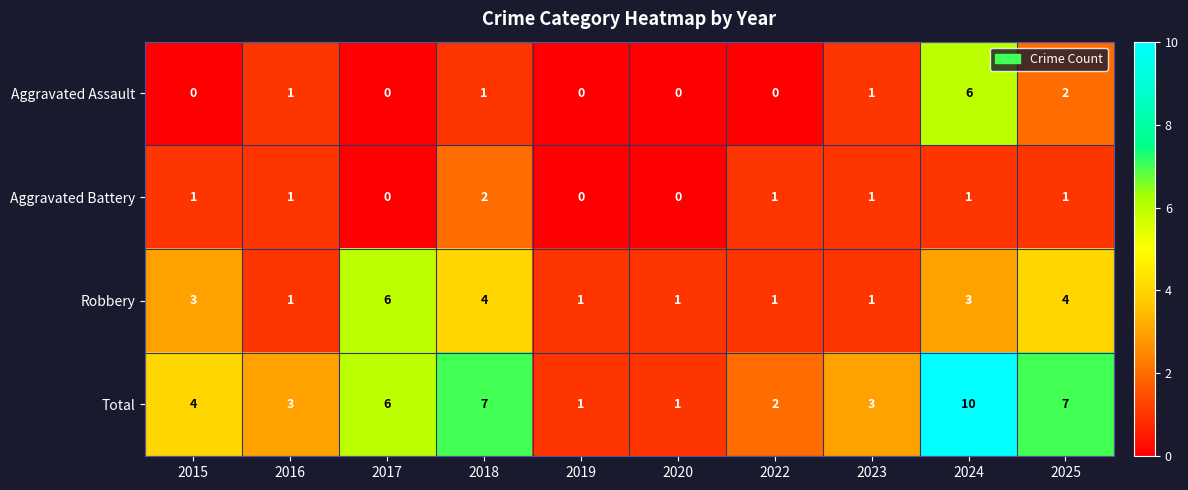

The Aggravated Battery series shows 2 at 2015. True or false?

False